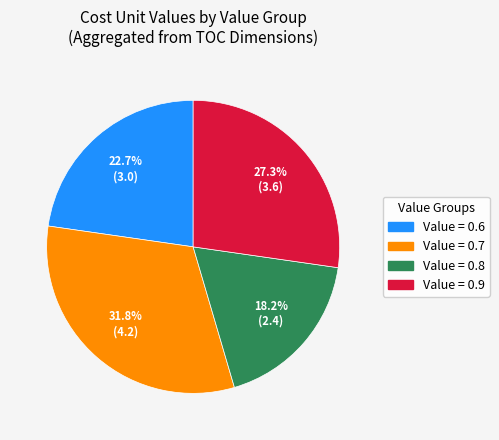

Is there any slice that represents more than half of the pie?

No